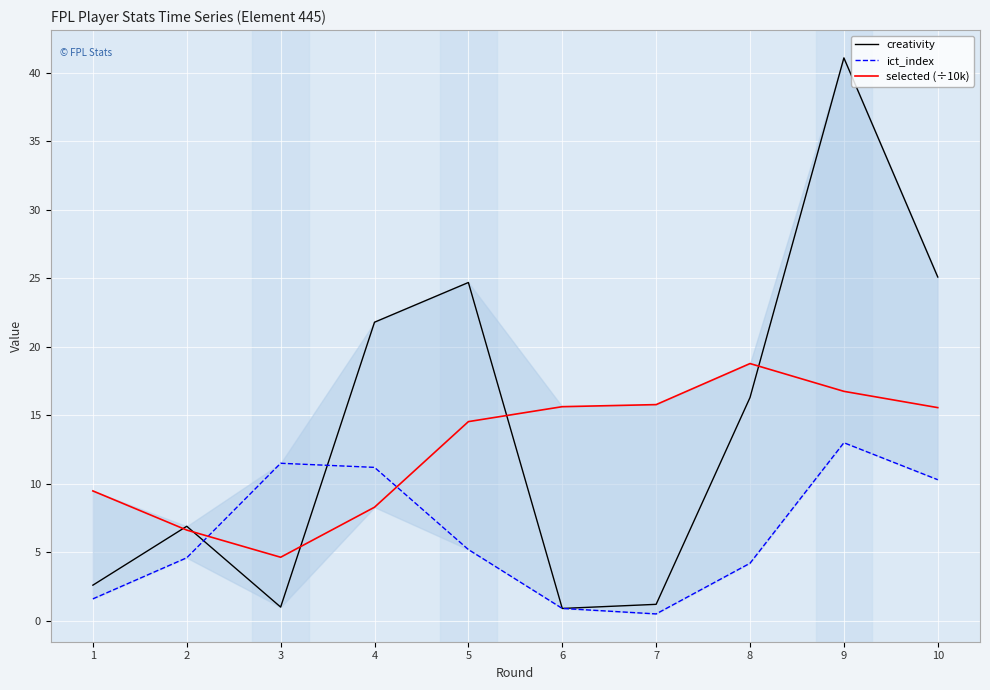

What is the average value of the ict_index series?

6.3